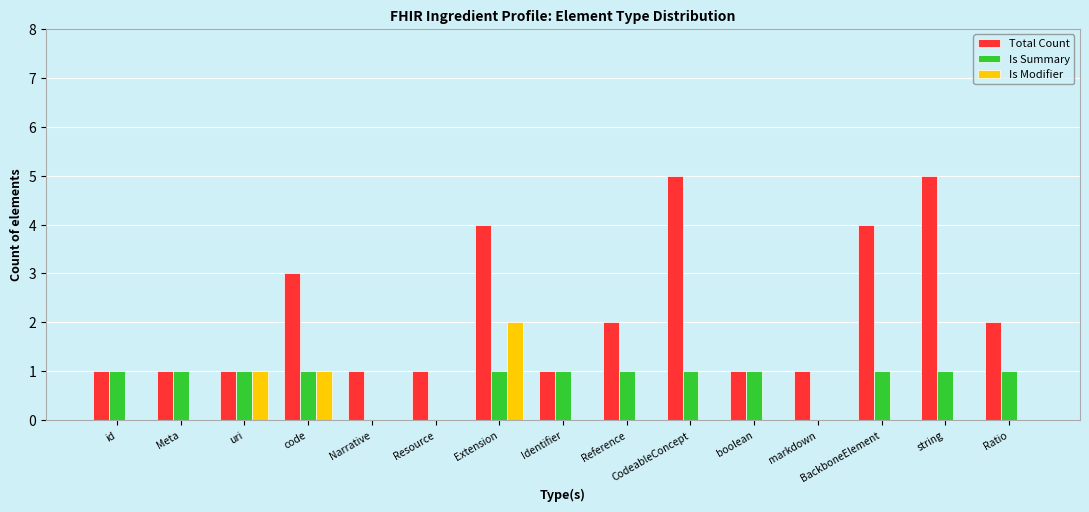

How many groups of bars are there?

15